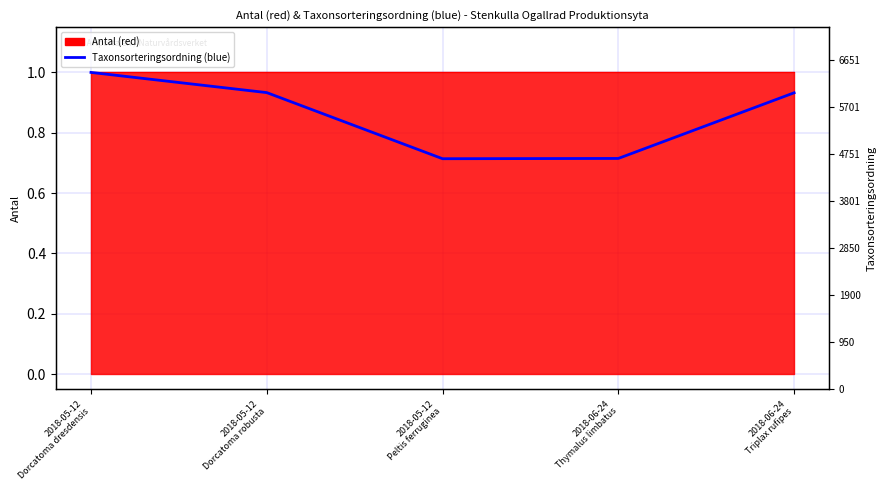

At which category does the chart reach its minimum across all series?

2018-05-12
Peltis ferruginea